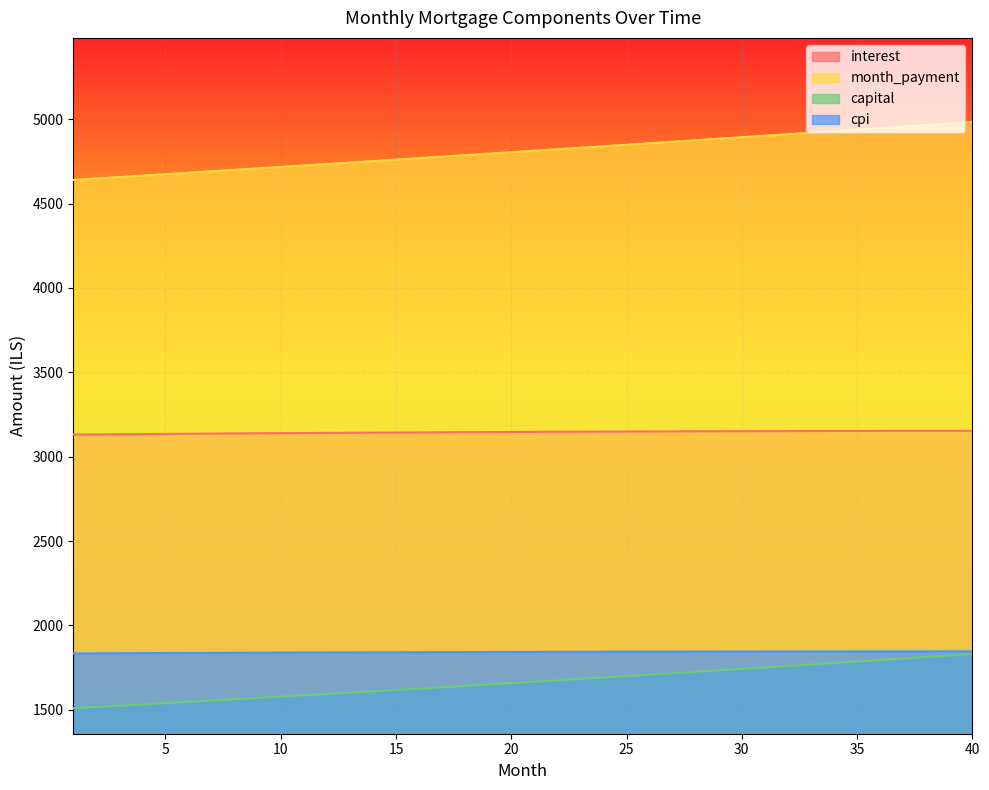

Which series has the widest spread of values?

month_payment